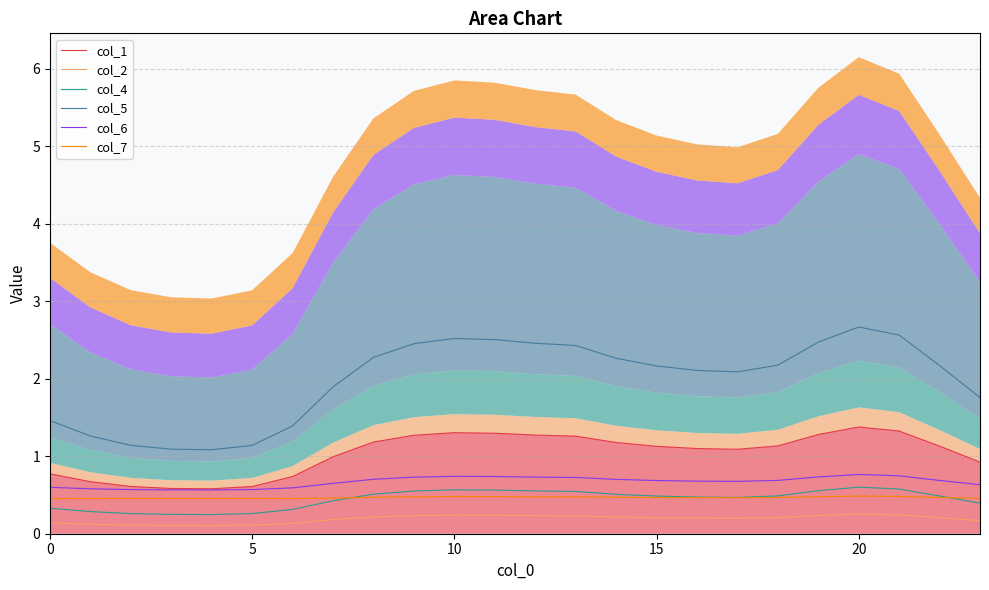

Which series has the widest spread of values?

col_5